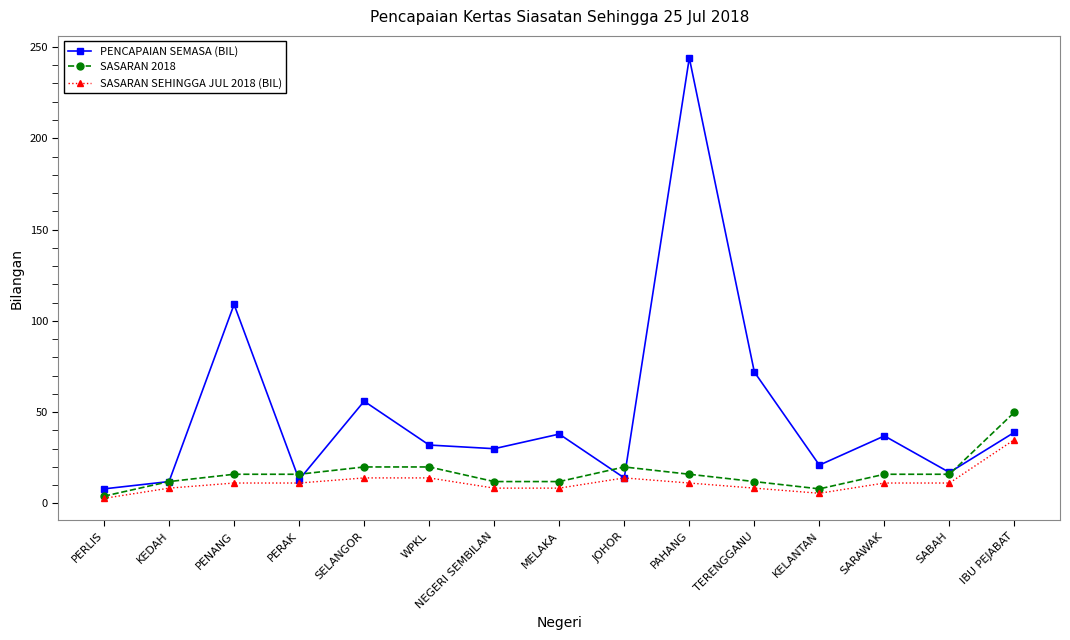

Between WPKL and PAHANG, which series saw the biggest shift?

PENCAPAIAN SEMASA (BIL)